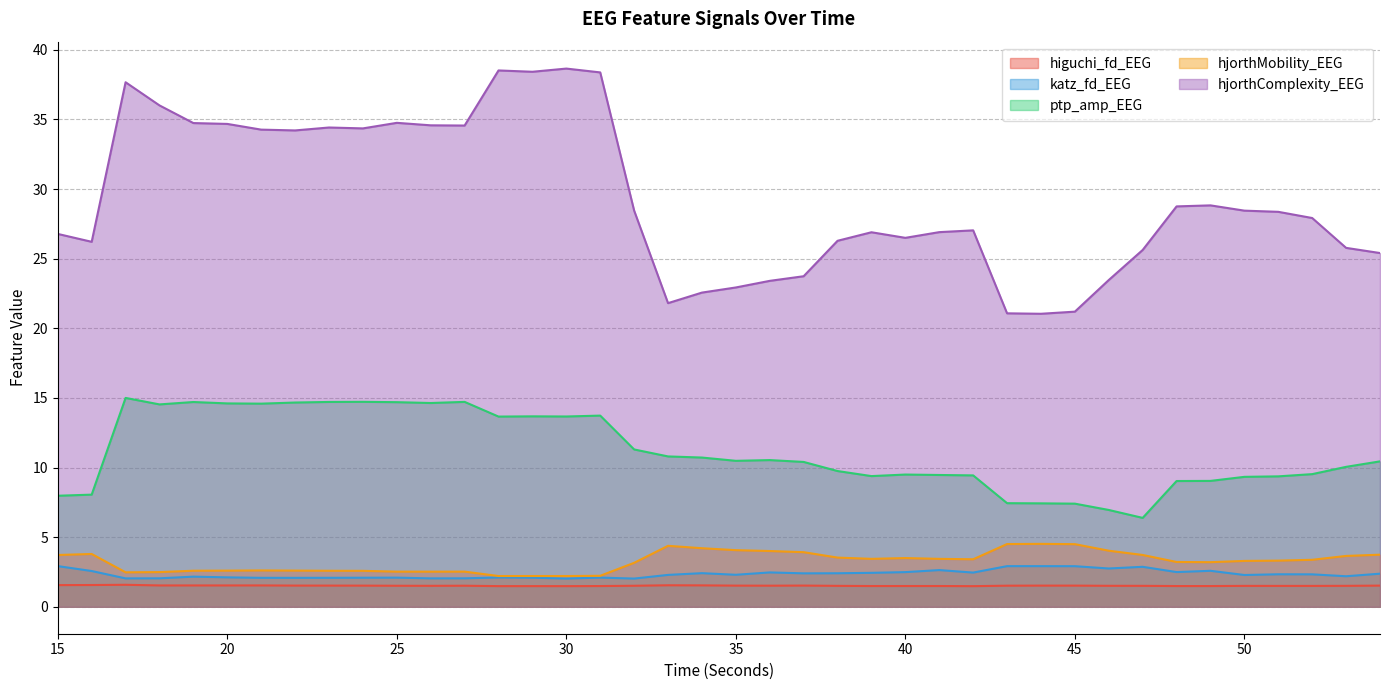

True or false: katz_fd_EEG and ptp_amp_EEG intersect in this chart.

False